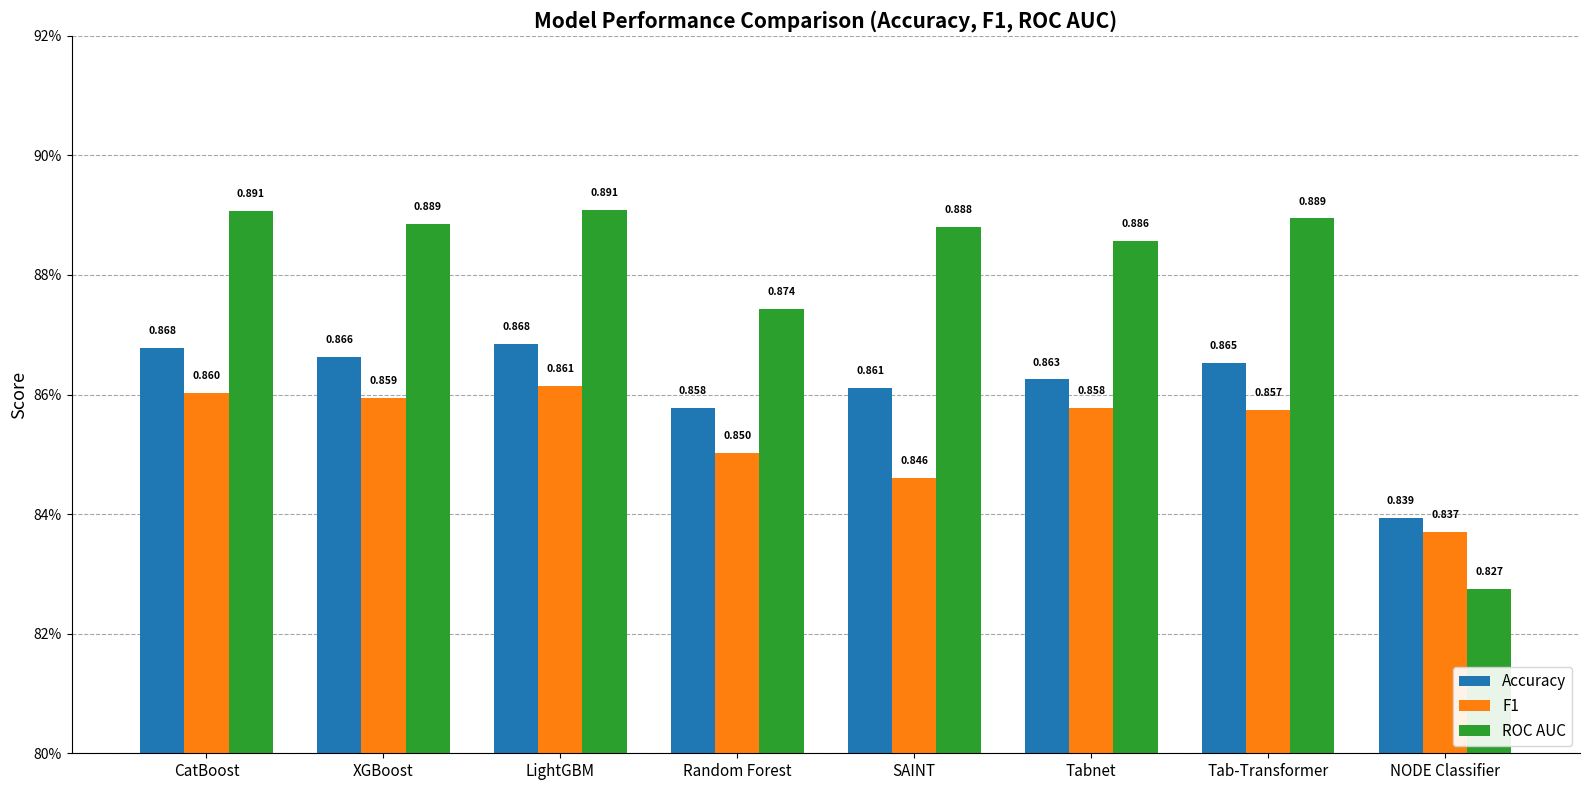

What is the minimum value shown in the chart?

0.8